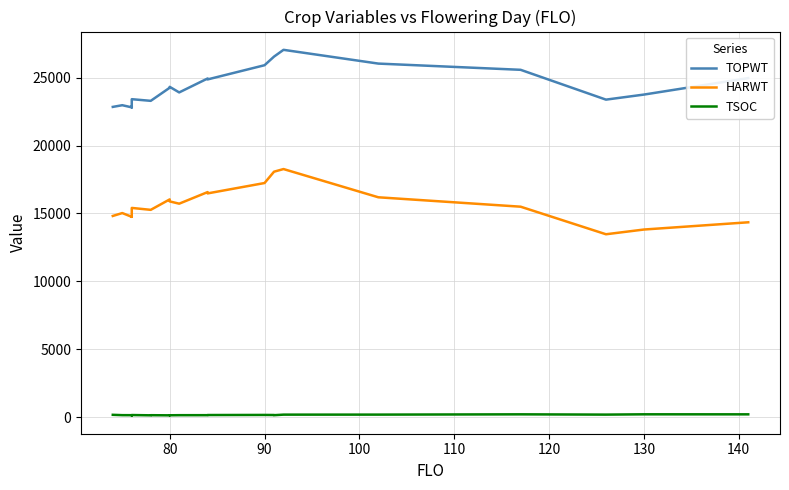

Does the chart have visible grid lines?

Yes